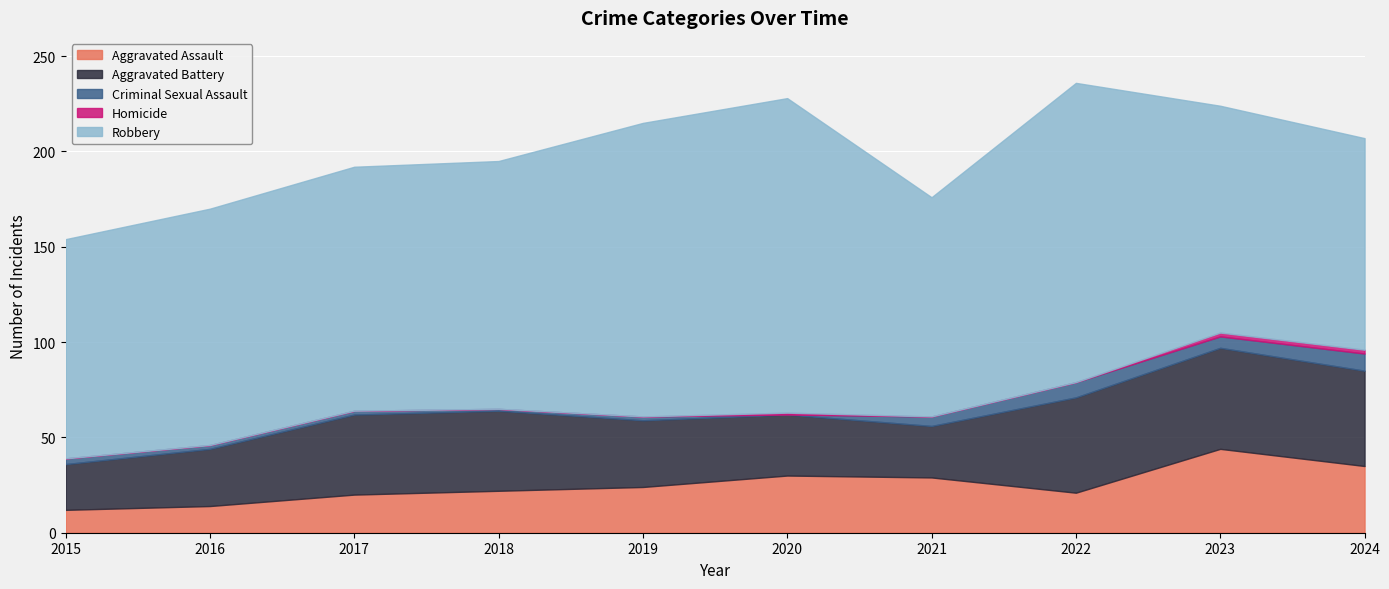

True or false: Criminal Sexual Assault and Robbery intersect in this chart.

False